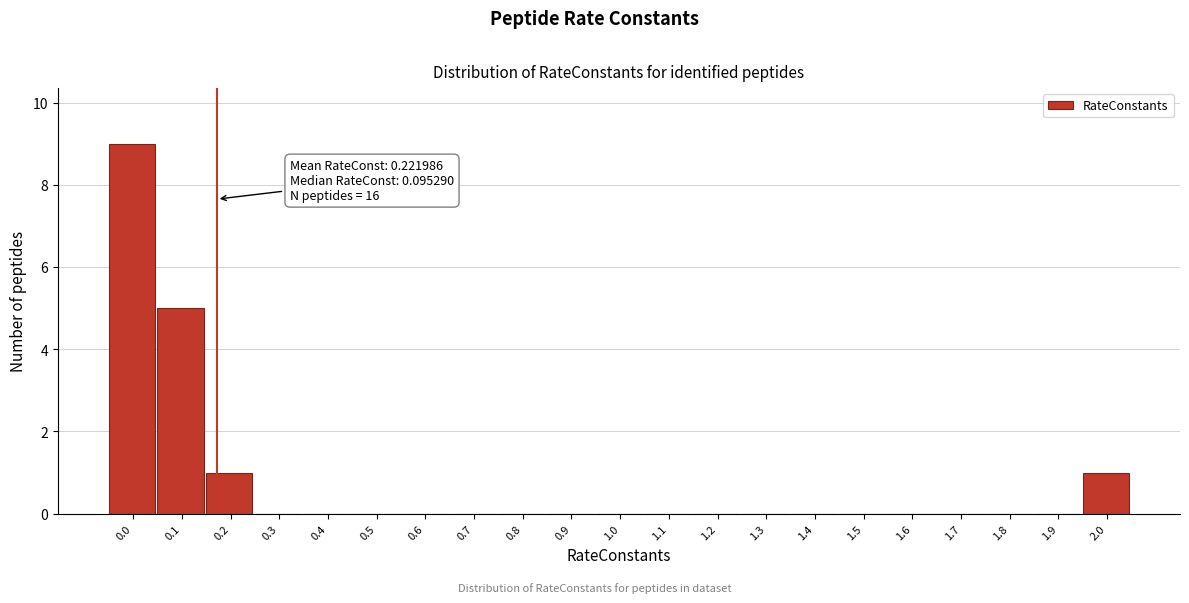

Reading left to right, extract all data points from this chart.

0.0=9	0.1=5	0.2=1	0.3=0	0.4=0	0.5=0	0.6=0	0.7=0	0.8=0	0.9=0	1.0=0	1.1=0	1.2=0	1.3=0	1.4=0	1.5=0	1.6=0	1.7=0	1.8=0	1.9=0	2.0=1